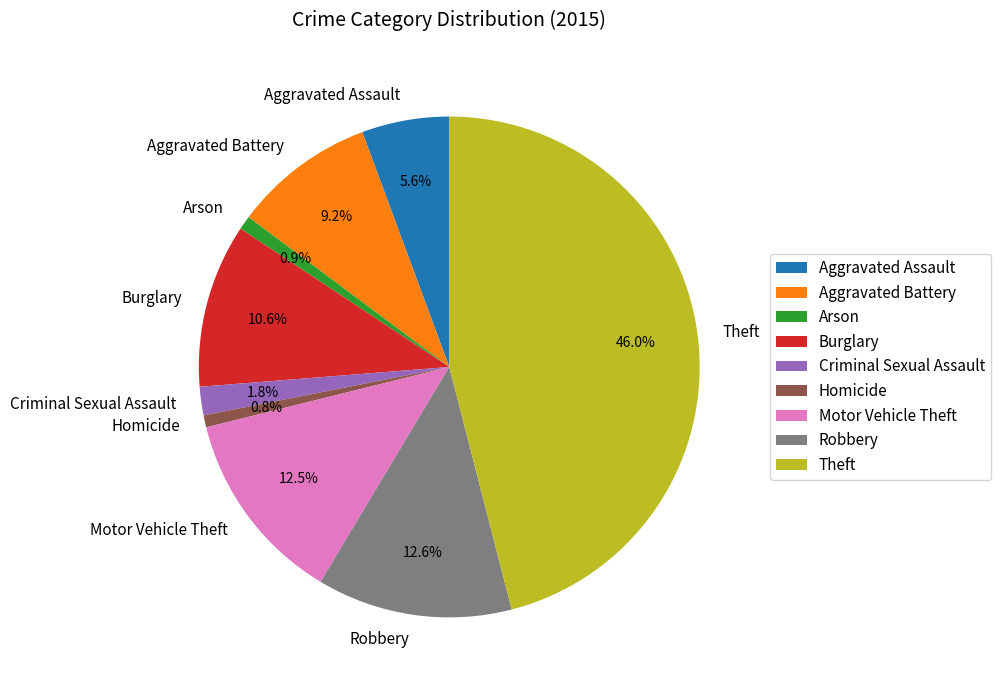

To the nearest percent, what is the difference between the largest and smallest slice percentages?

45%